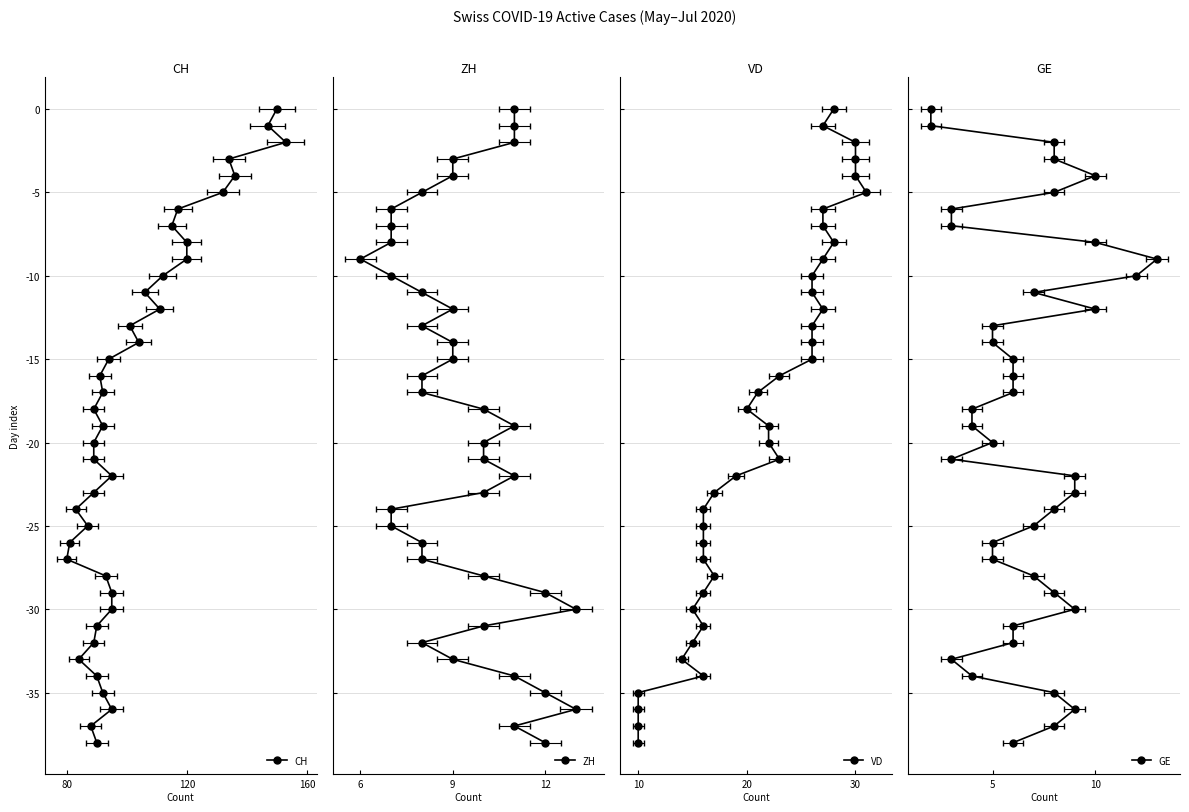

What are all the series names shown in the legend?

CH, ZH, VD, GE